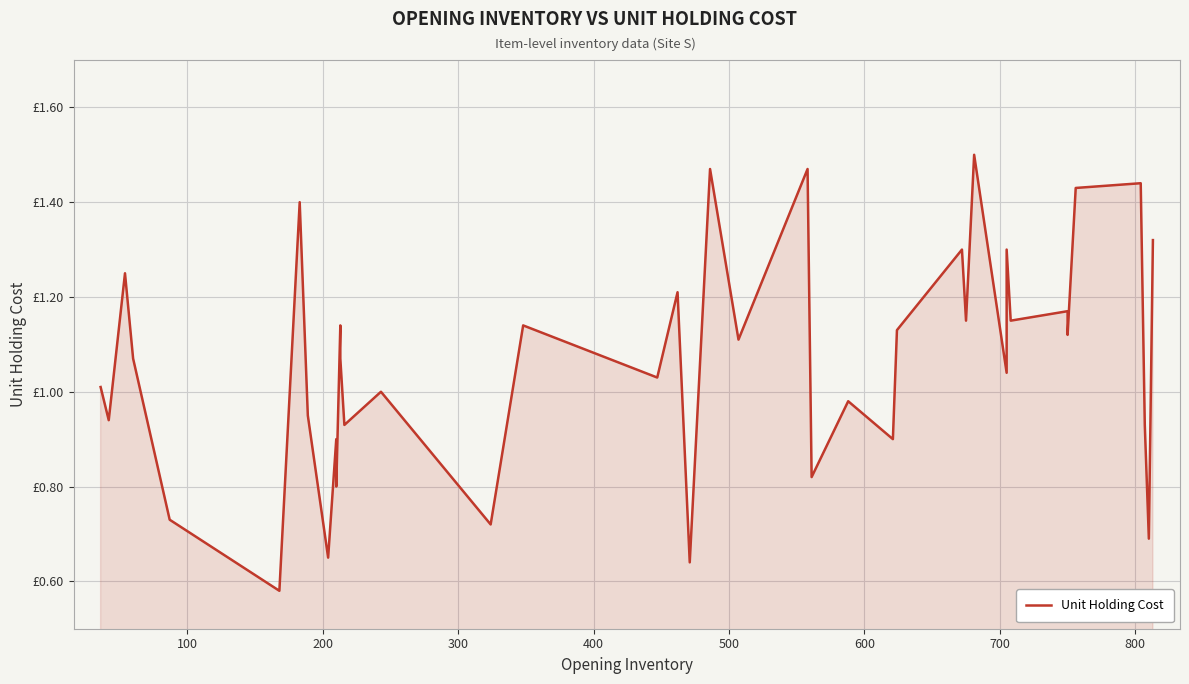

What is the average value?

1.1